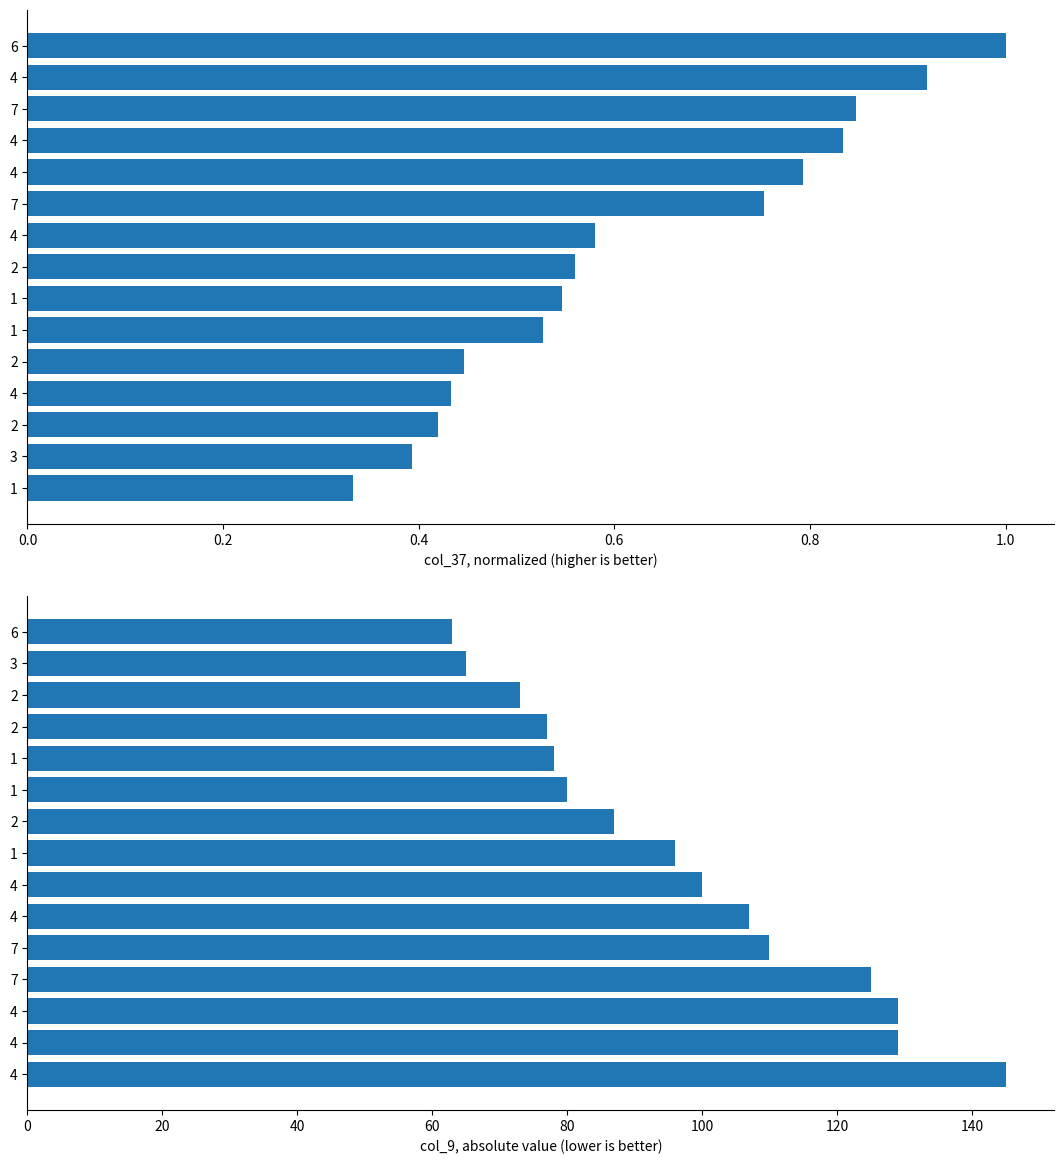

At 7, list the series in order from largest to smallest.

col_9 (absolute), col_37 (normalized)